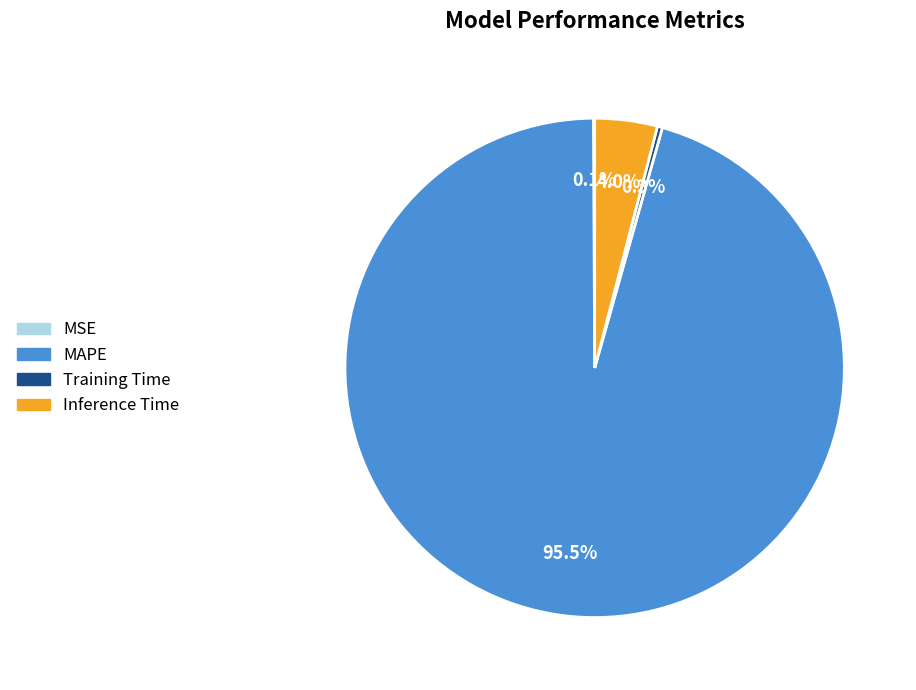

Which category has the biggest portion of the pie?

MAPE